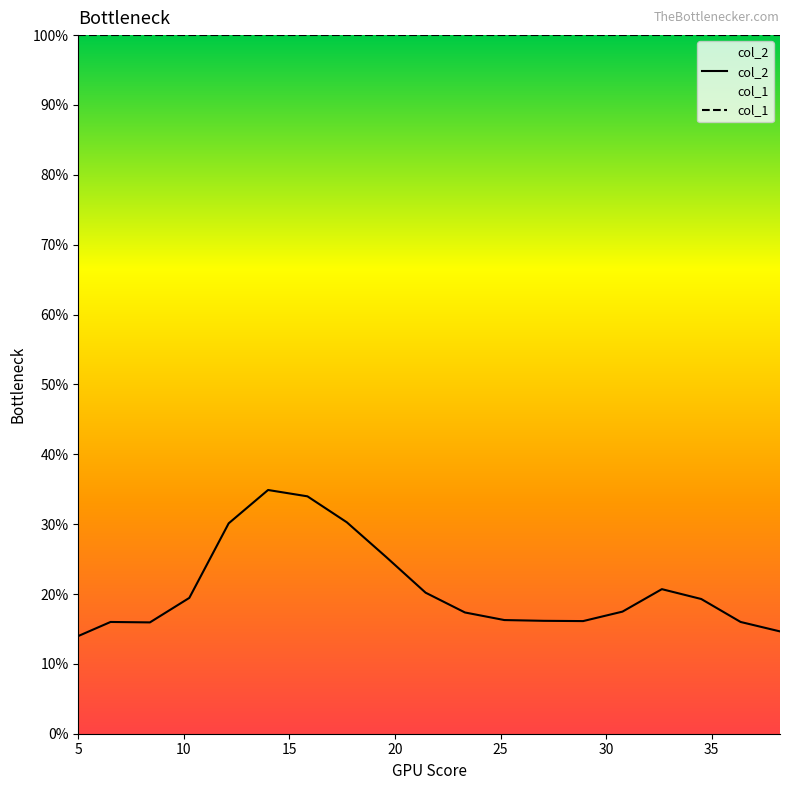

Which category has the highest value in the col_1 series?

5